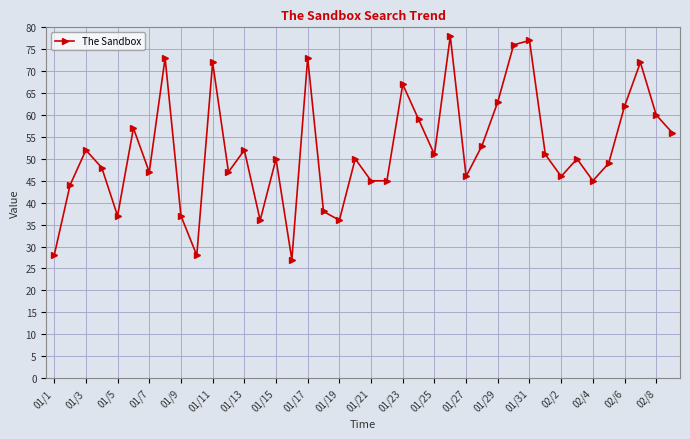

What is the smallest value displayed?

27